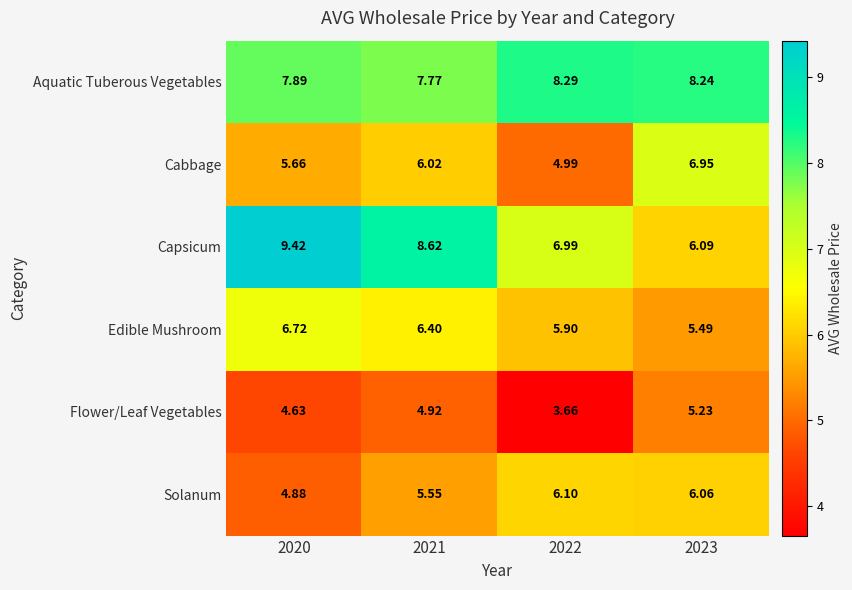

List the series in order of their peak value, highest first.

Capsicum, Aquatic Tuberous Vegetables, Cabbage, Edible Mushroom, Solanum, Flower/Leaf Vegetables